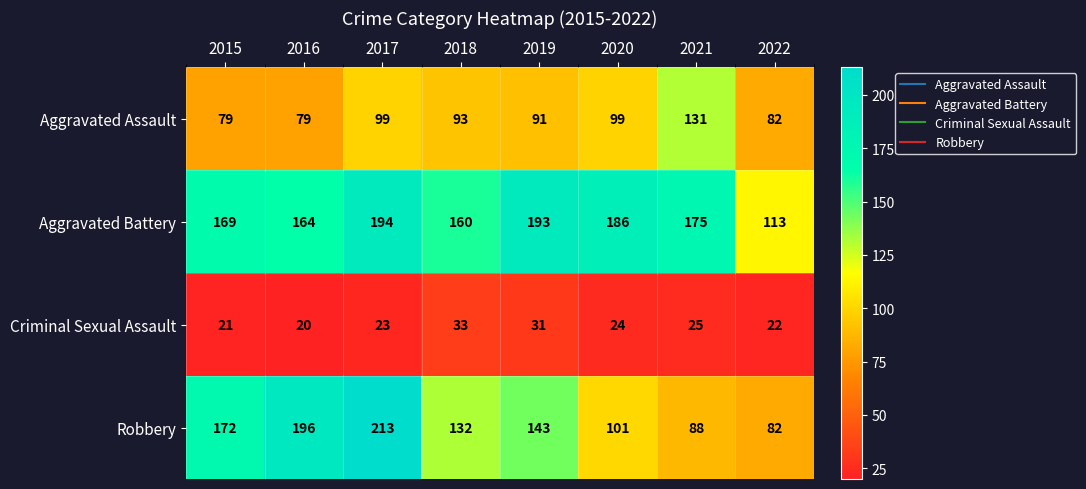

Rank the series at 2016 from lowest to highest value.

Criminal Sexual Assault, Aggravated Assault, Aggravated Battery, Robbery